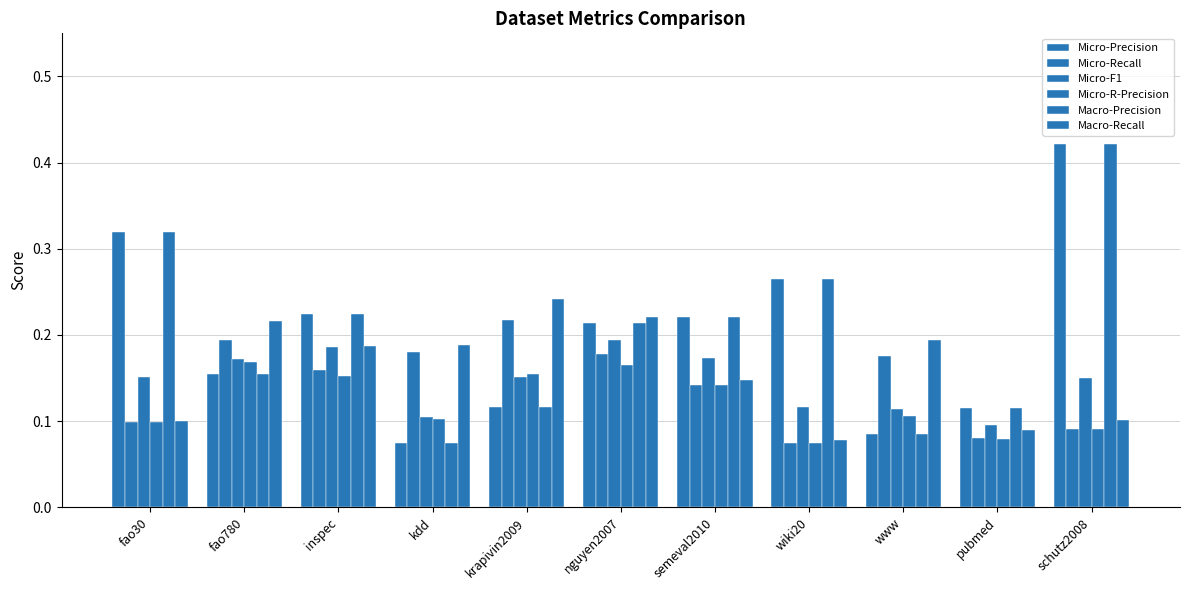

How many data points does each series have?

11